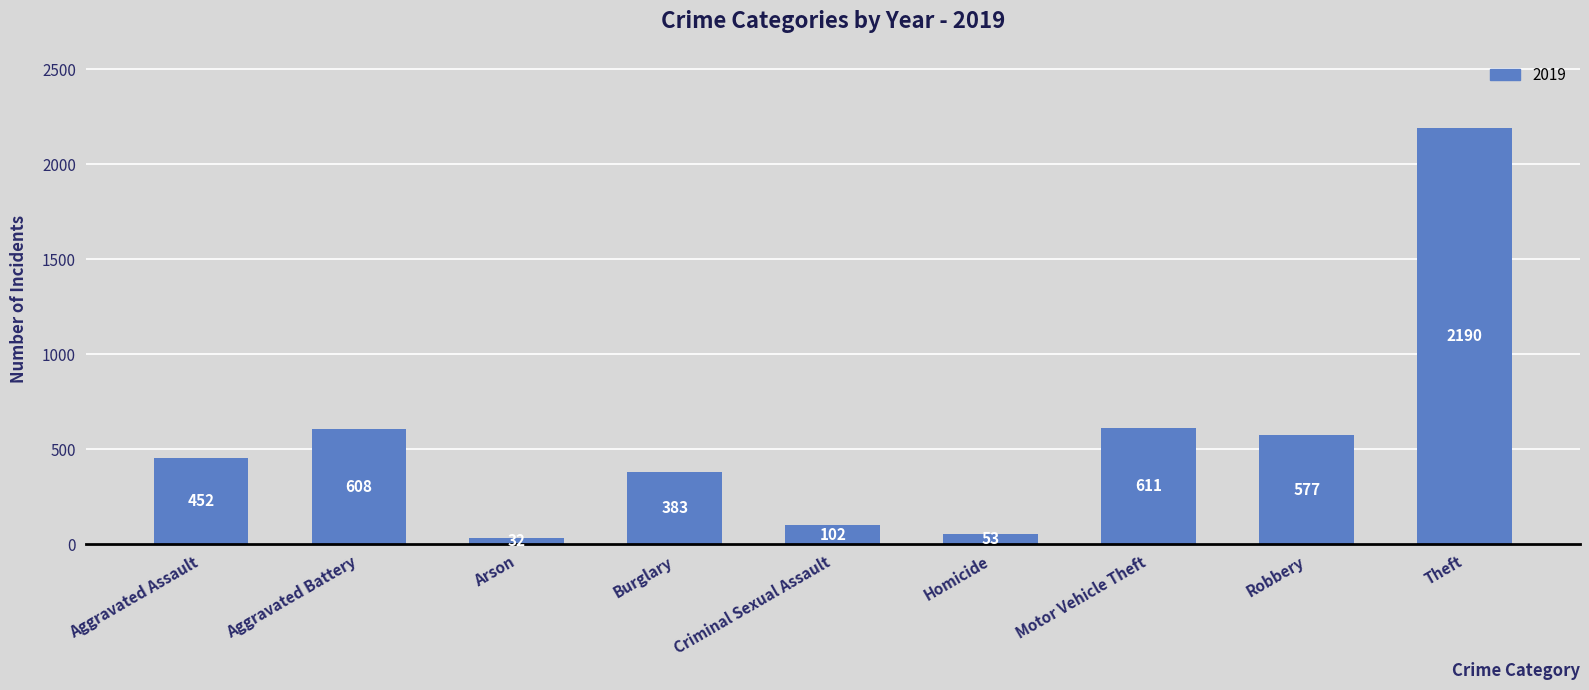

At which label is the value closest to 1111?

Motor Vehicle Theft